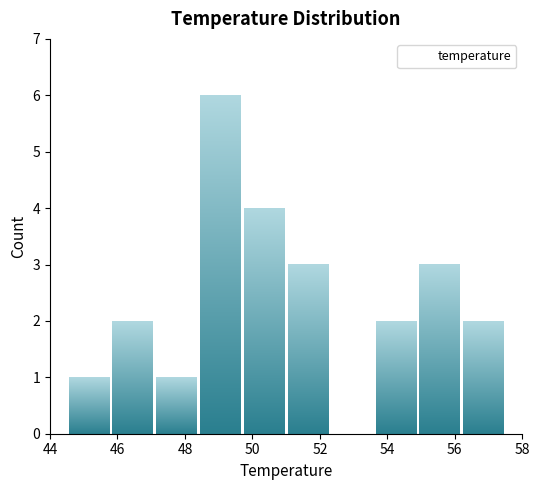

Reading left to right, list every bar in this chart as the range it spans on the x-axis followed by its height. Neither the bar edges nor the heights are printed on the chart, so give them approximately, as read against the axes.

44.5 to 45.8: 1
45.8 to 47.1: 2
47.1 to 48.4: 1
48.4 to 49.7: 6
49.7 to 51.0: 4
51.0 to 52.3: 3
52.3 to 53.6: 0
53.6 to 54.9: 2
54.9 to 56.2: 3
56.2 to 57.5: 2